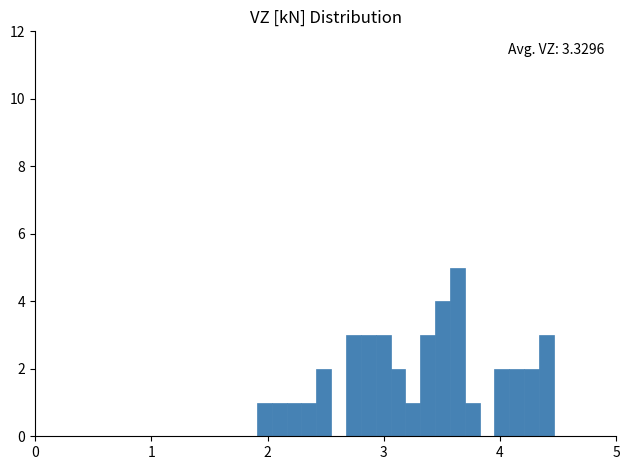

Around what value on the x-axis is the tallest bar? Give the approximate position of its centre, as read against the axis.

3.6